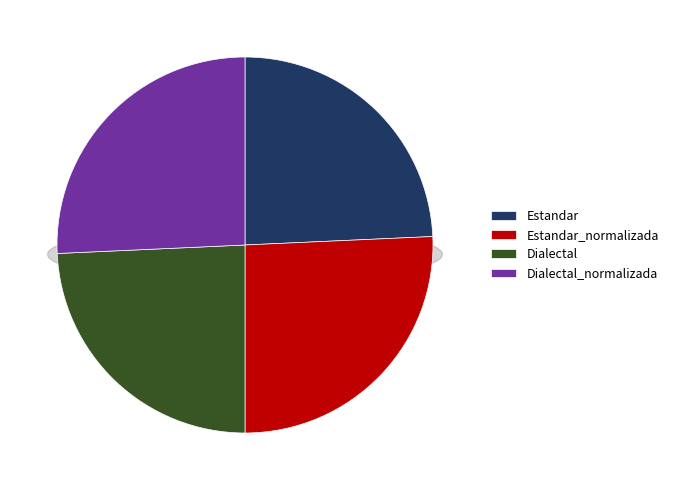

Between Estandar_normalizada and Dialectal_normalizada, which is larger?

Estandar_normalizada